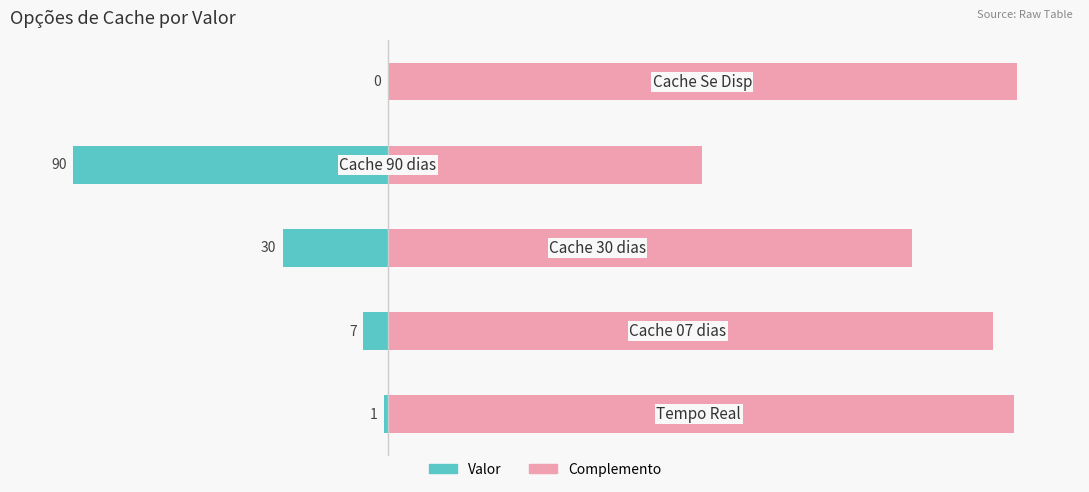

List the series in order of their overall mean, highest first.

Complemento, Valor